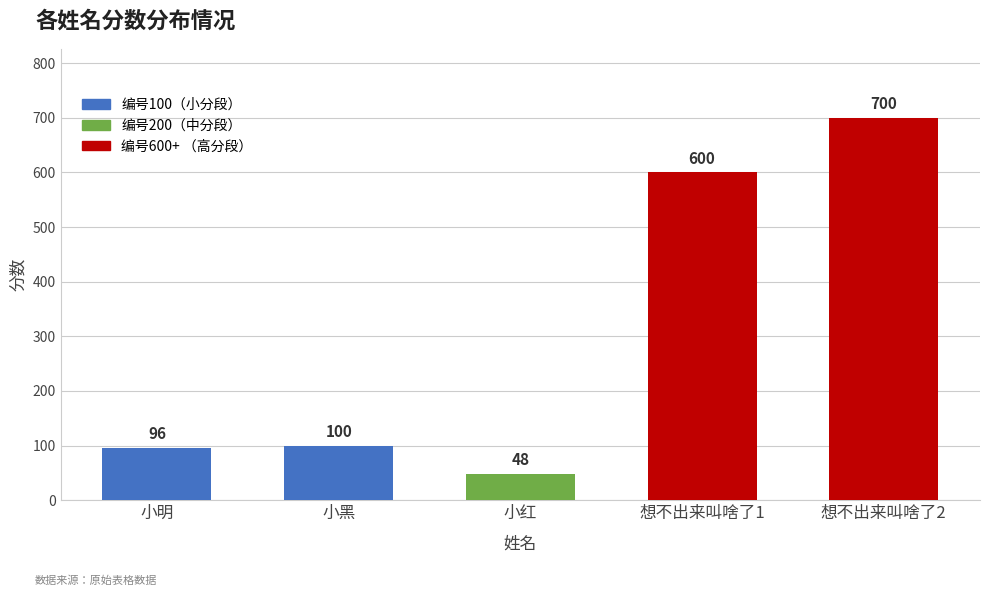

Between 小明 and 想不出来叫啥了1, which is larger?

想不出来叫啥了1